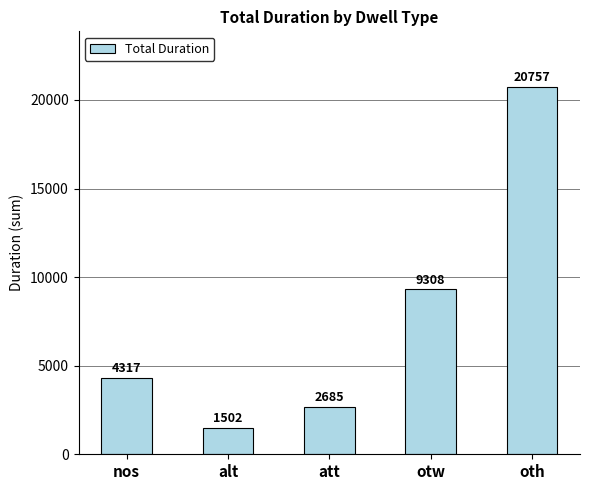

What value does the data have at alt?

1502